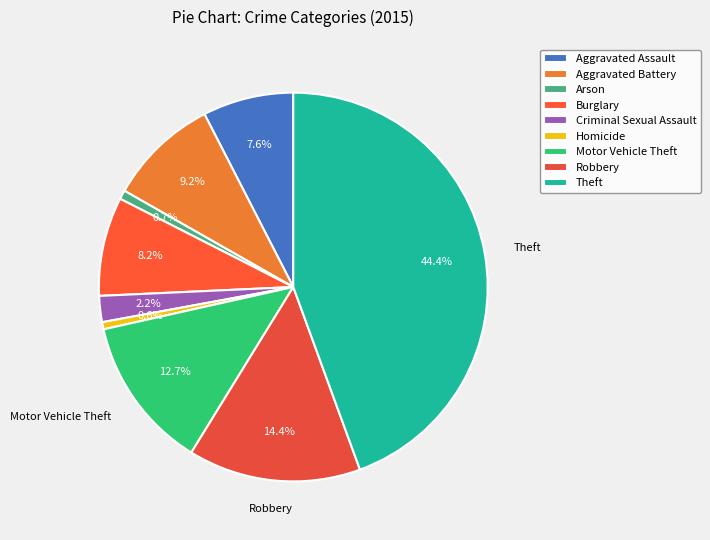

What percentage is NOT represented by Motor Vehicle Theft?

87.3%